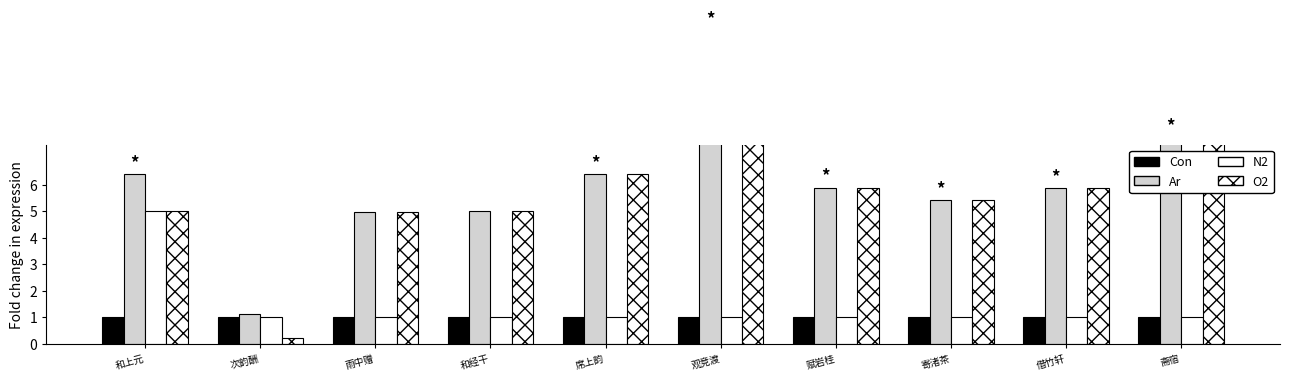

At how many categories does at least one series exceed 10?

1